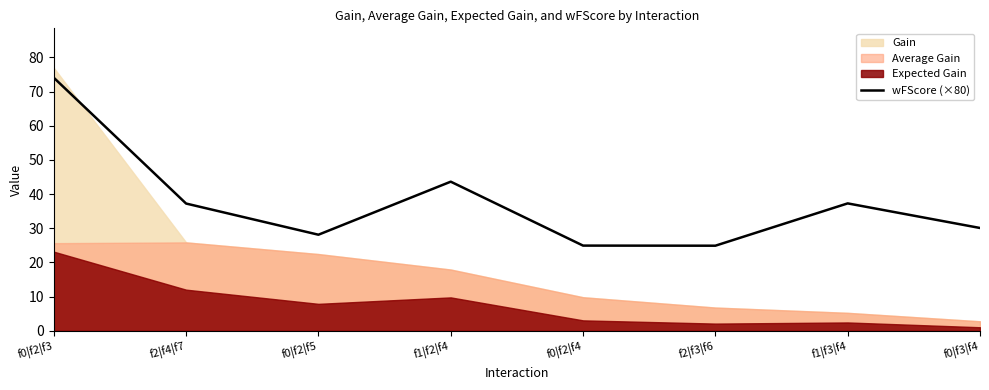

What is the change in value from f2|f4|f7 to f1|f2|f4?

+6.4